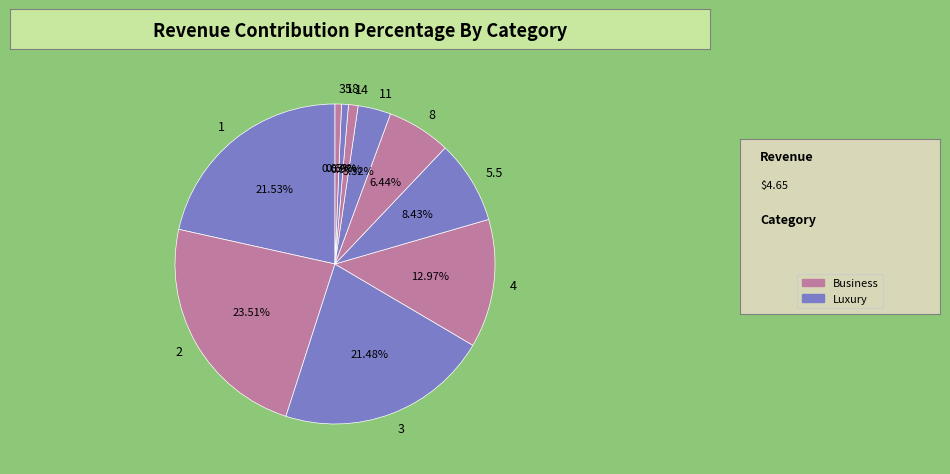

How many slices are in this pie chart?

10